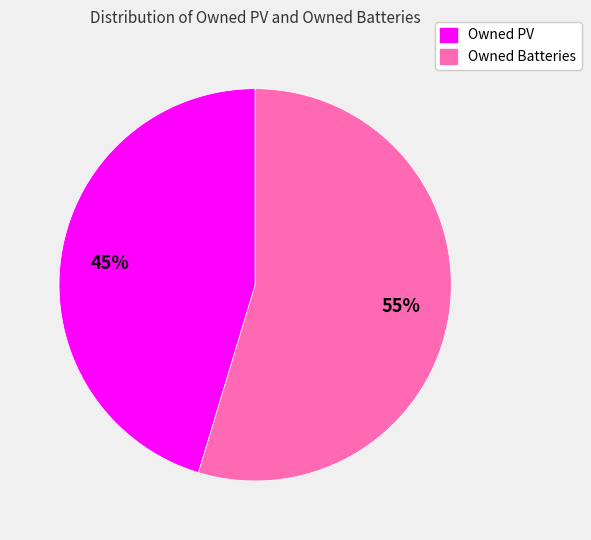

What is the largest slice in the pie chart?

Owned Batteries